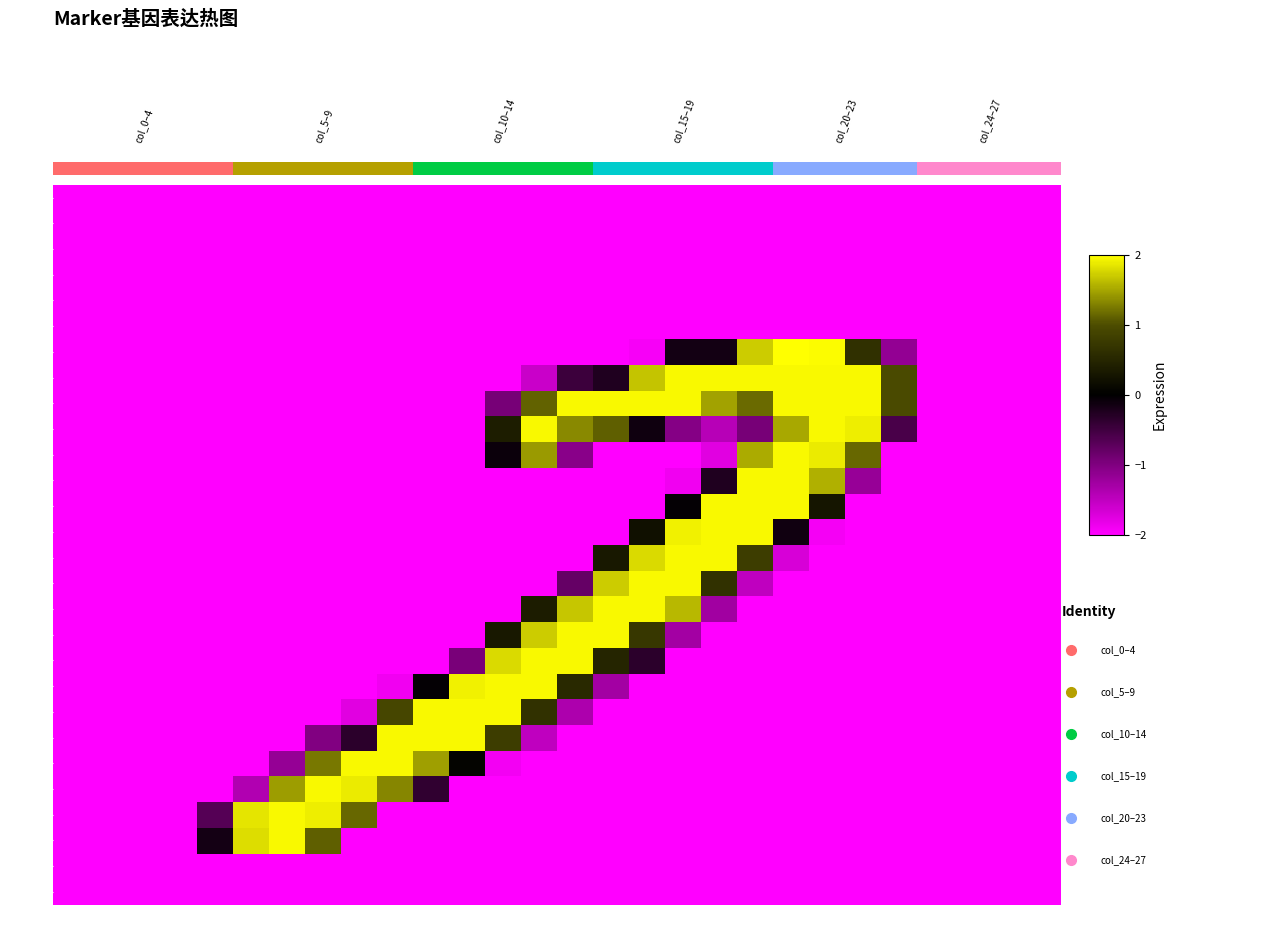

Where is row_12 nearest to the value 0?

col_17